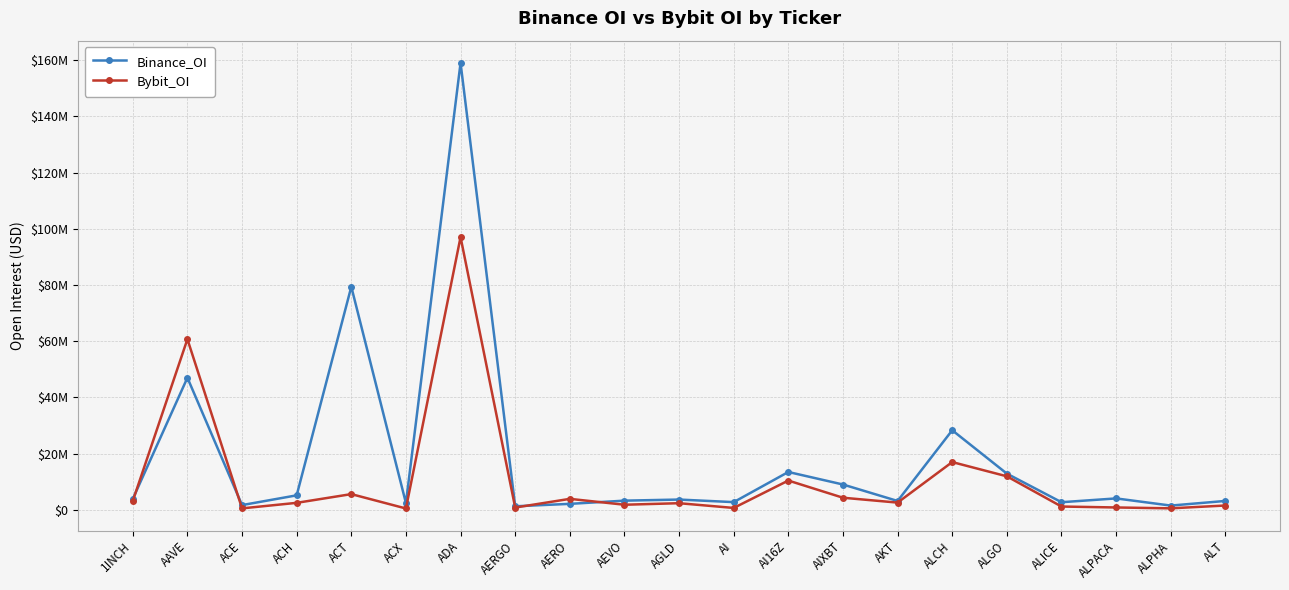

The Bybit_OI series shows 3665903 at AKT. True or false?

False